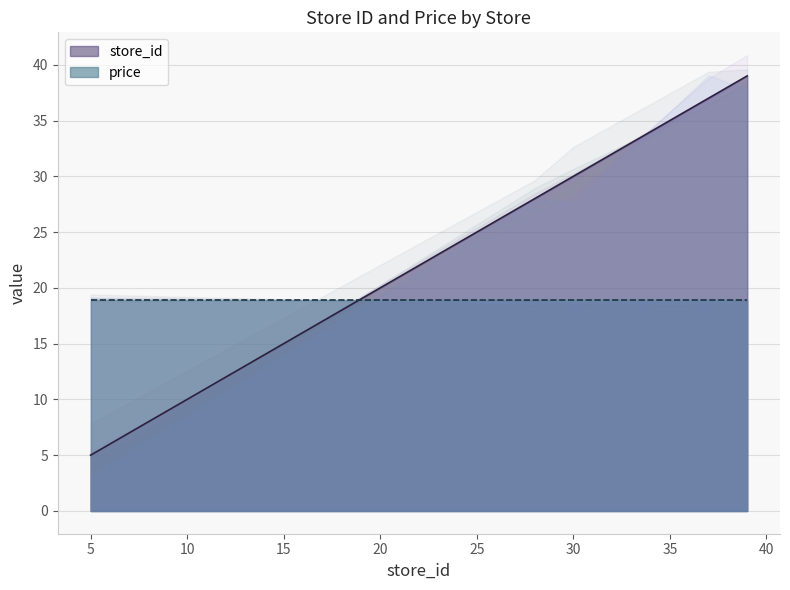

At which category does the chart reach its minimum across all series?

5